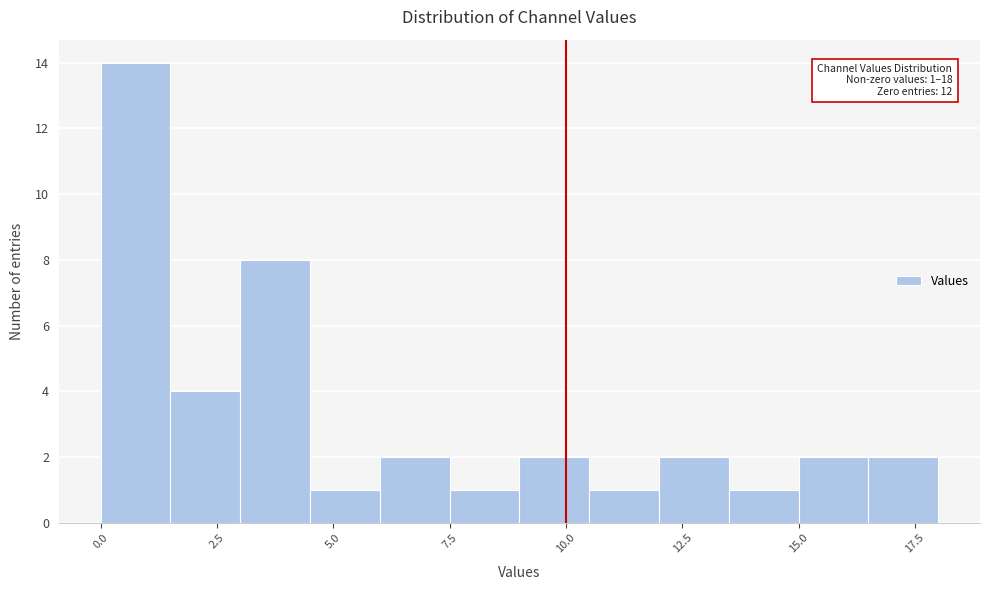

Around what value on the x-axis is the tallest bar? Give the approximate position of its centre, as read against the axis.

1.0